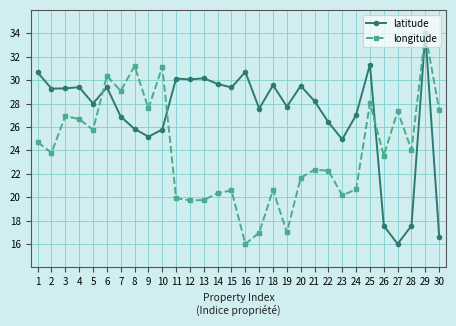

What is the sum of the latitude values at 29 and 17?

61.6